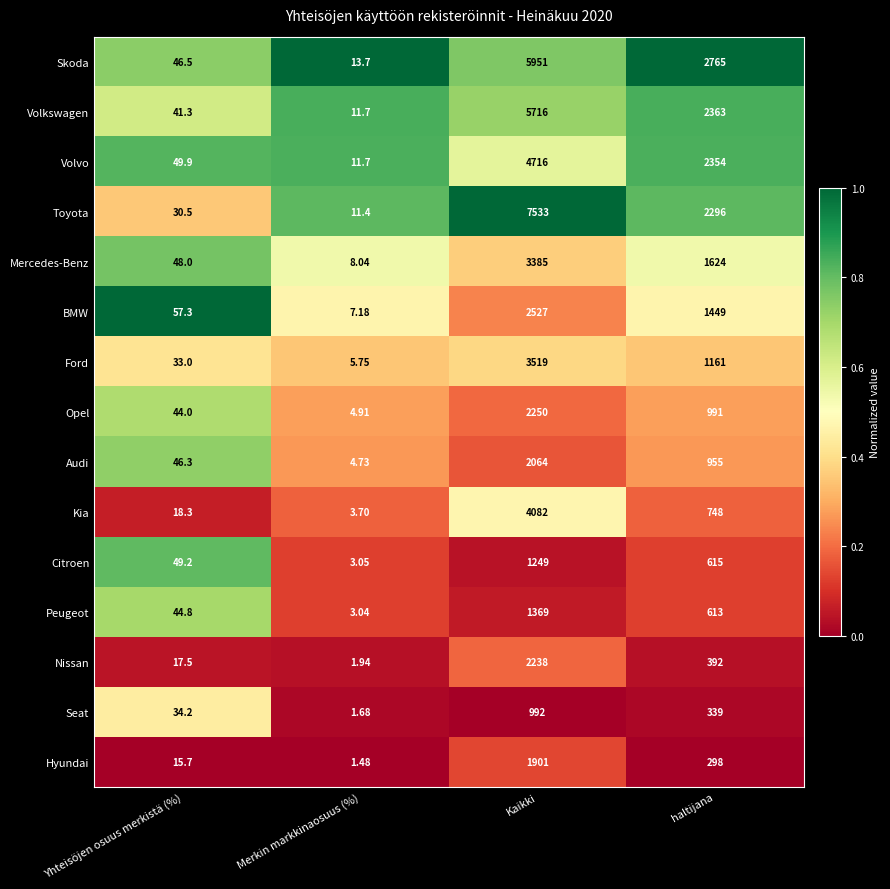

Which series changed the most between Kaikki and haltijana?

Toyota